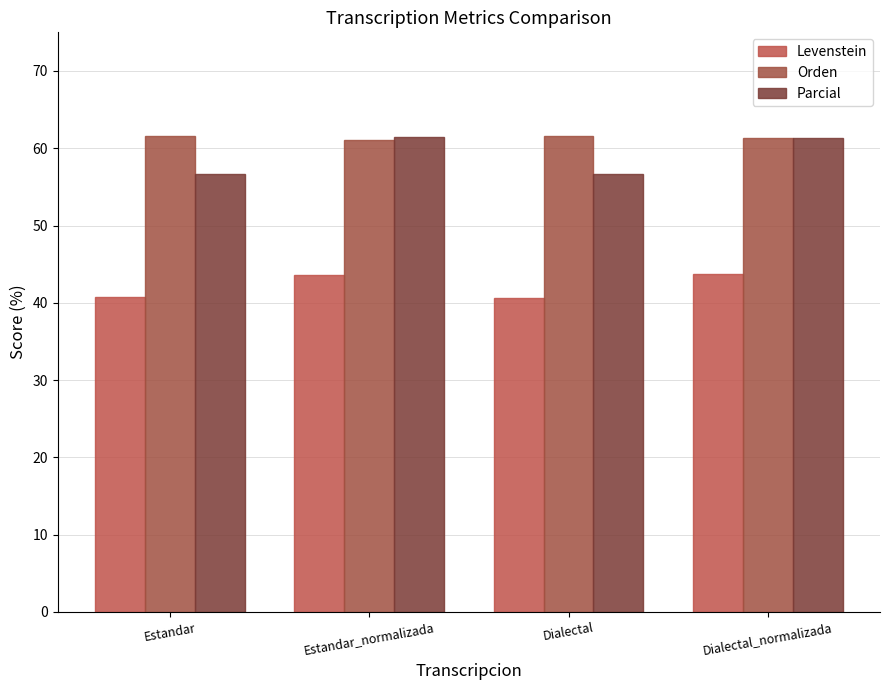

What is the label of the 3rd bar from the left?

Dialectal